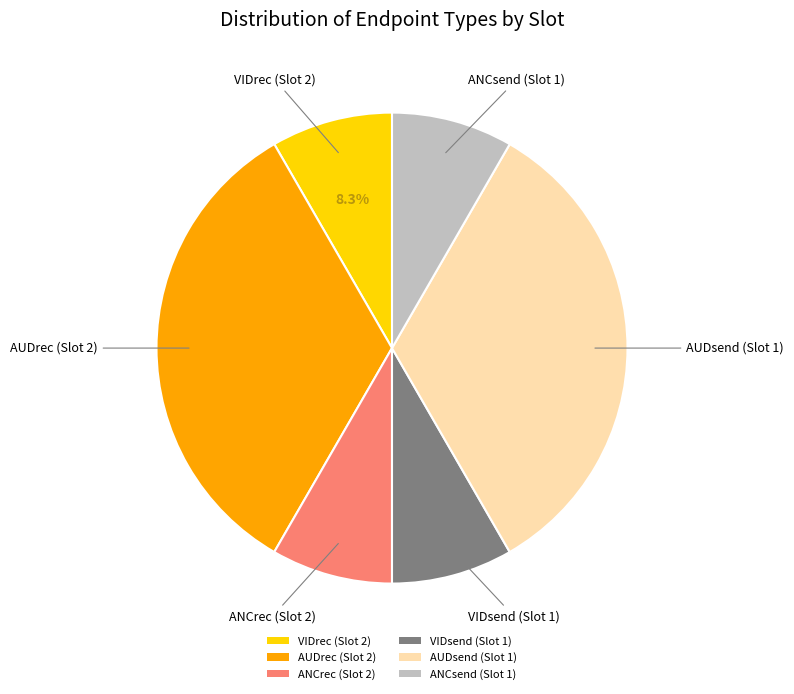

Combined, what portion of the pie is VIDrec (Slot 2) and AUDrec (Slot 2)?

41.7%